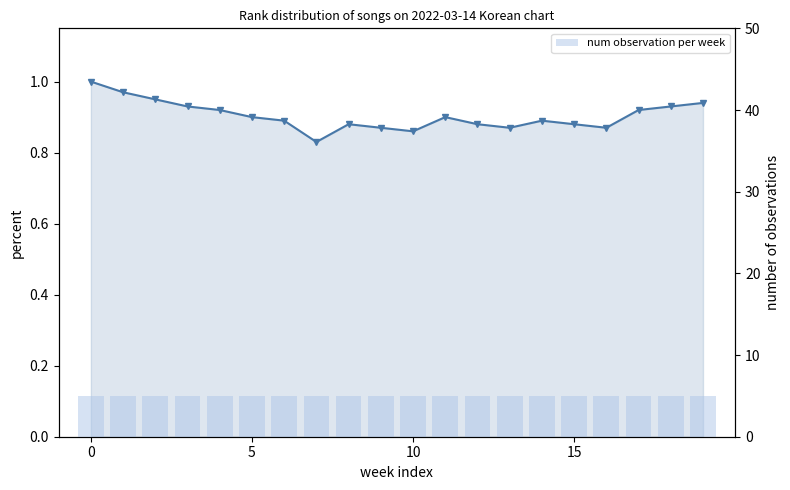

What is the label of the 17th bar from the left?

16